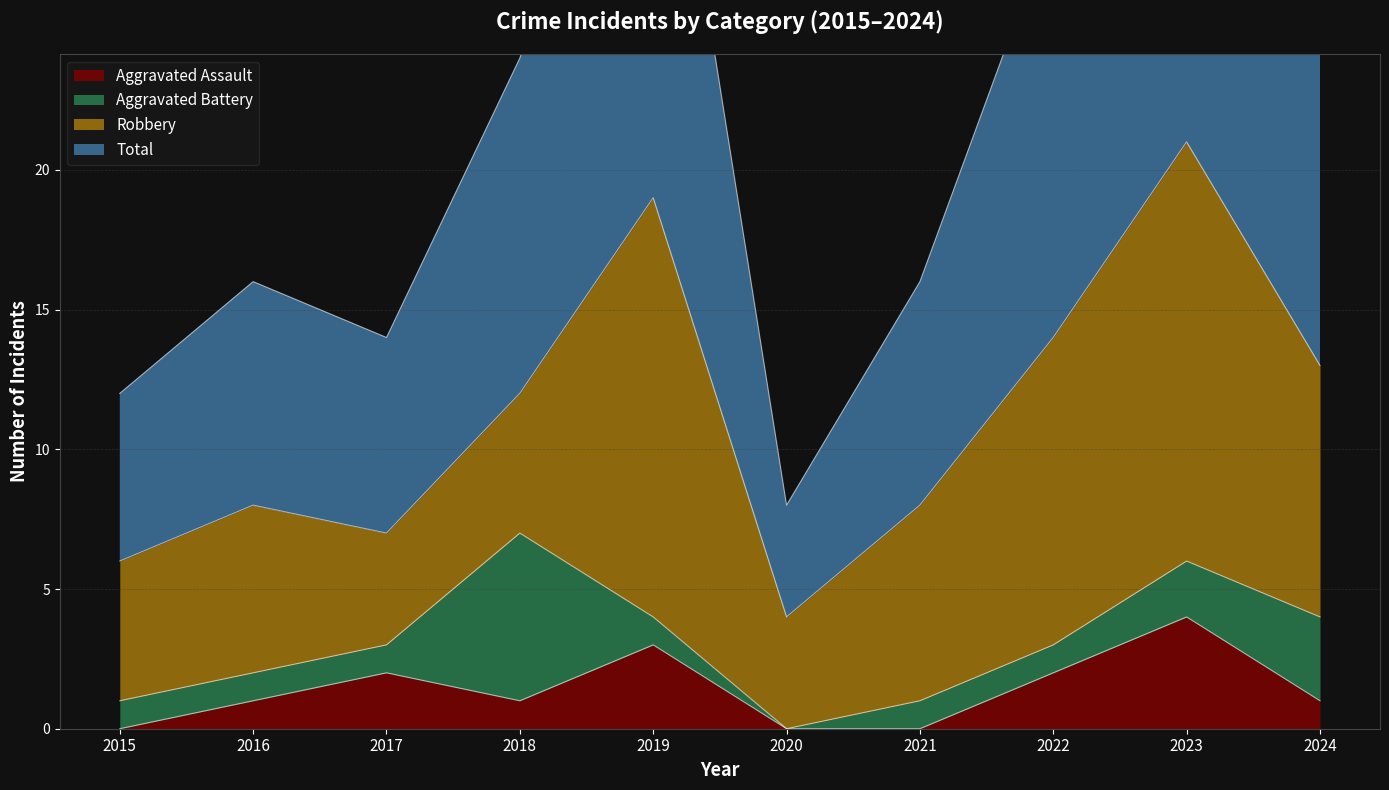

What is the difference between the maximum and minimum values in the Total series?

34